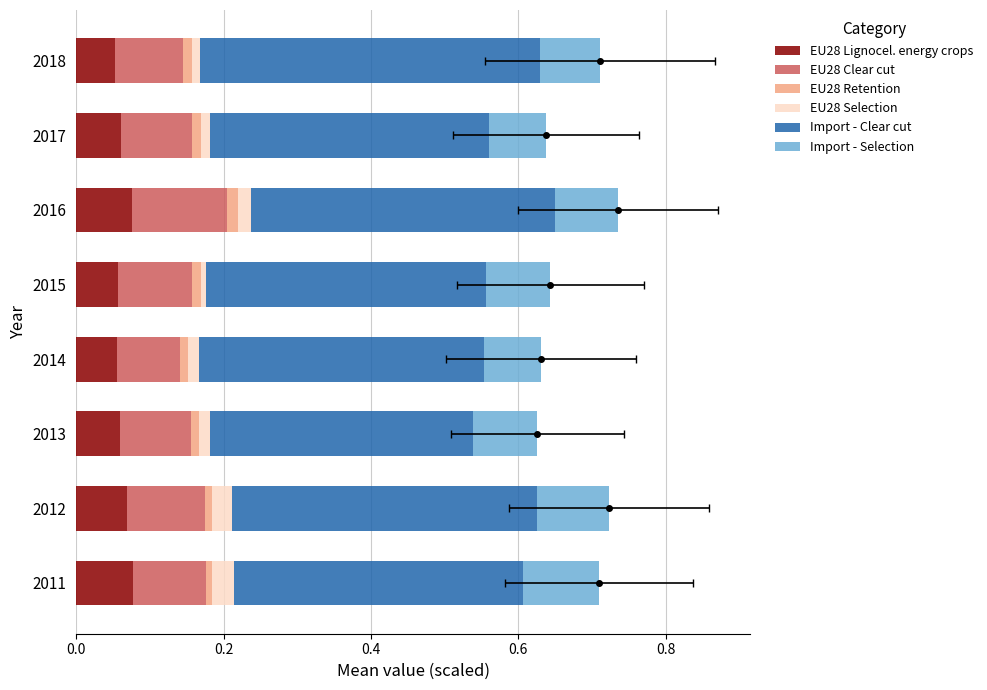

What is the spread (max minus min) of values at 2013?

0.3